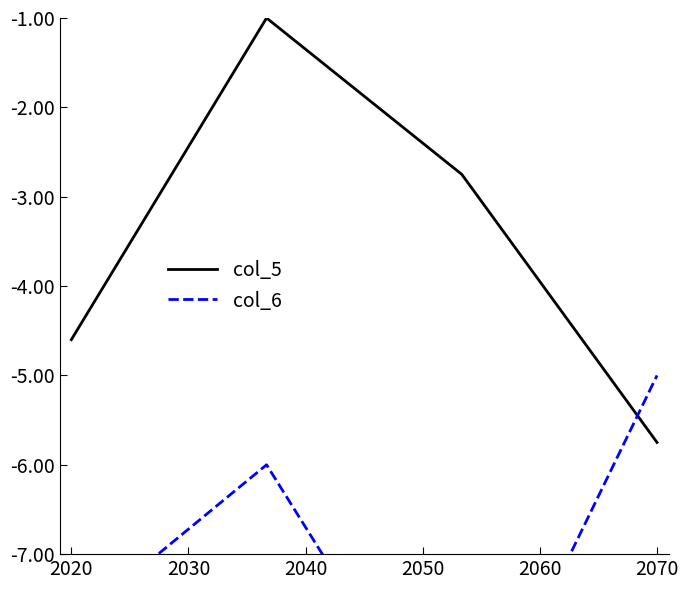

What is the value of the col_5 point at the 4th from the left?

-5.8